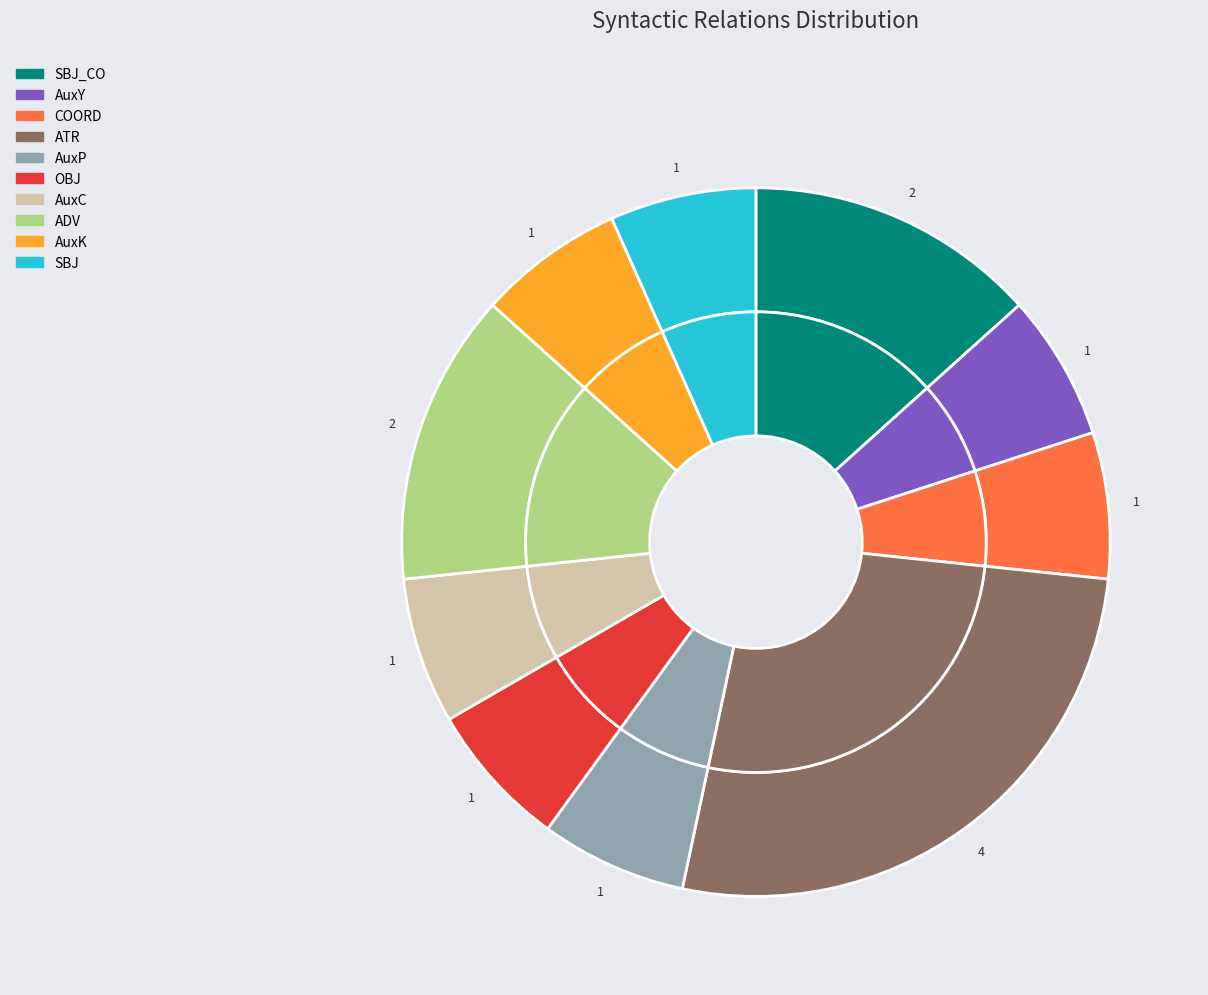

What is the largest slice in the pie chart?

ATR